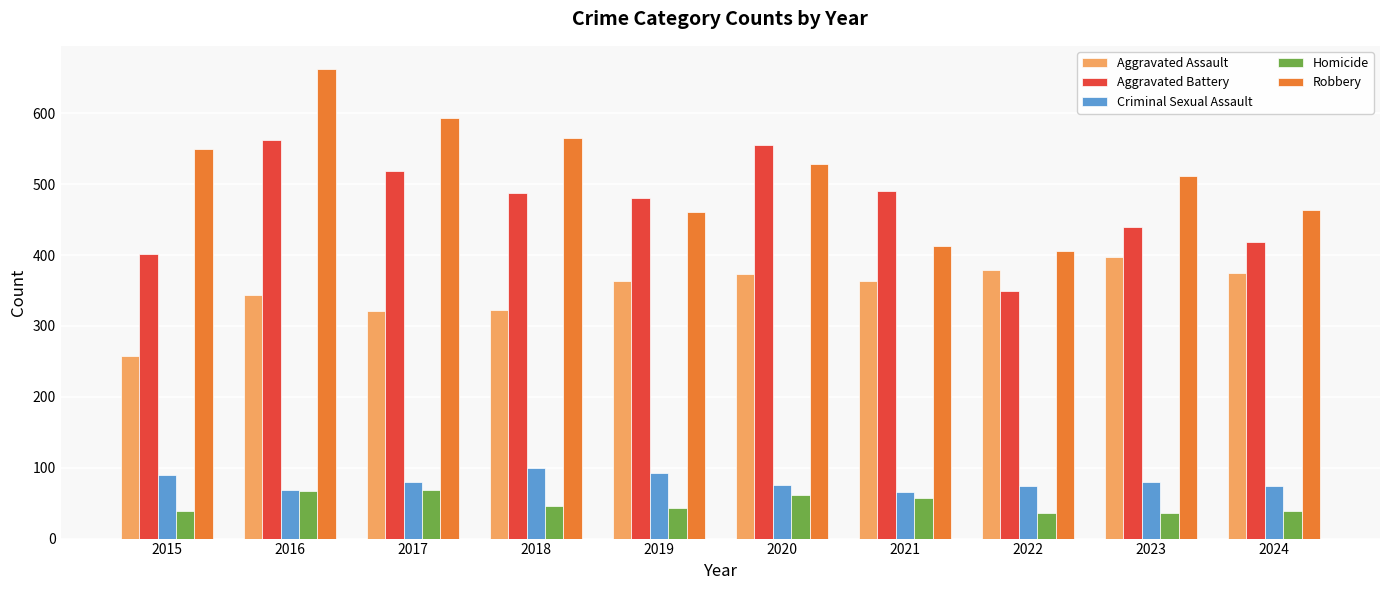

What is the value of the Criminal Sexual Assault bar at the 1st from the left?

90